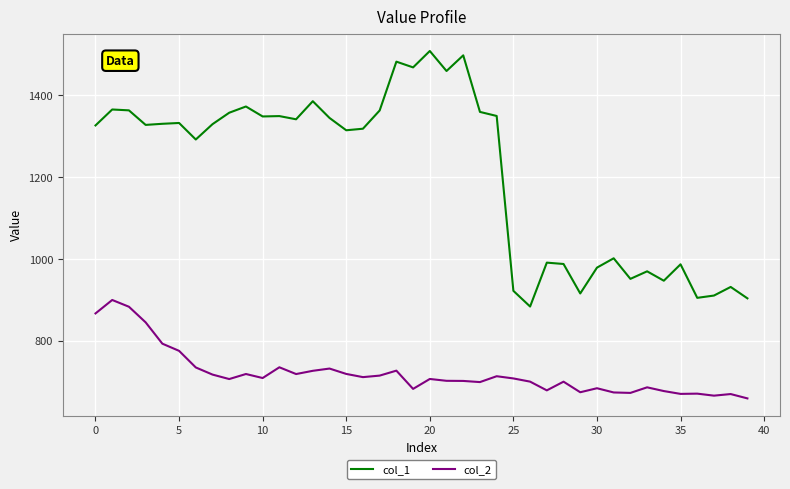

Rank the series by their average value, from lowest to highest.

col_2, col_1